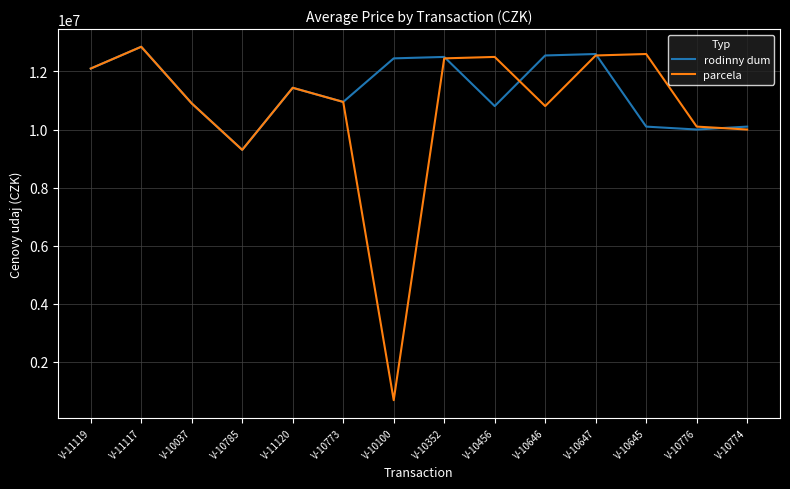

True or false: rodinny dum has more than 2 points higher than both neighbors.

True